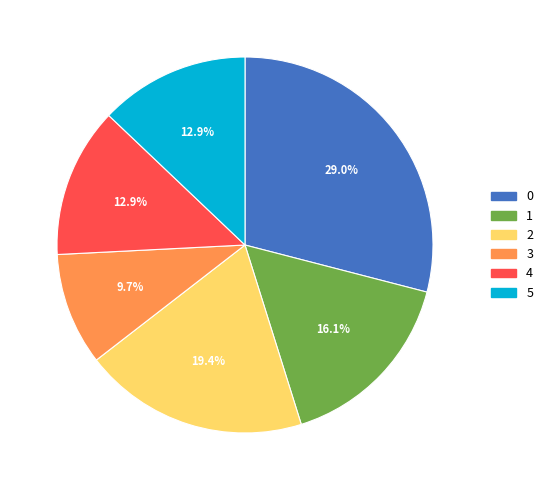

Combined, what portion of the pie is 2 and 4?

32.3%